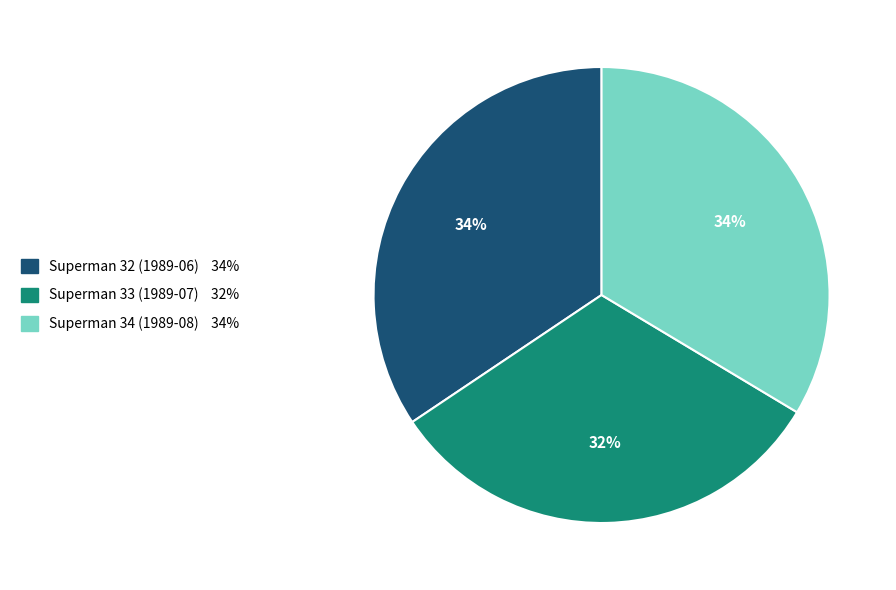

How many segments does this pie chart have?

3